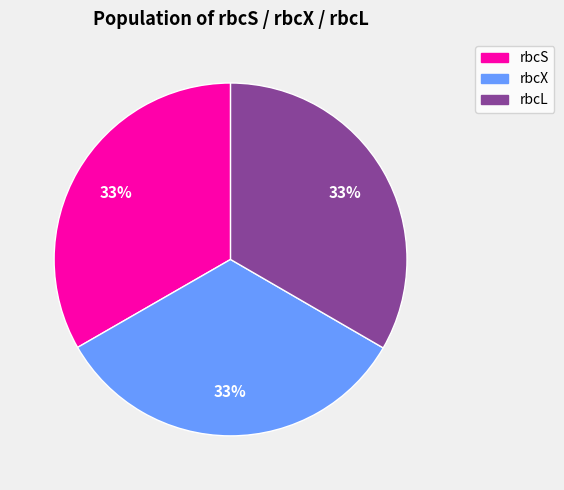

To the nearest percent, what percentage of the pie is rbcX?

33%